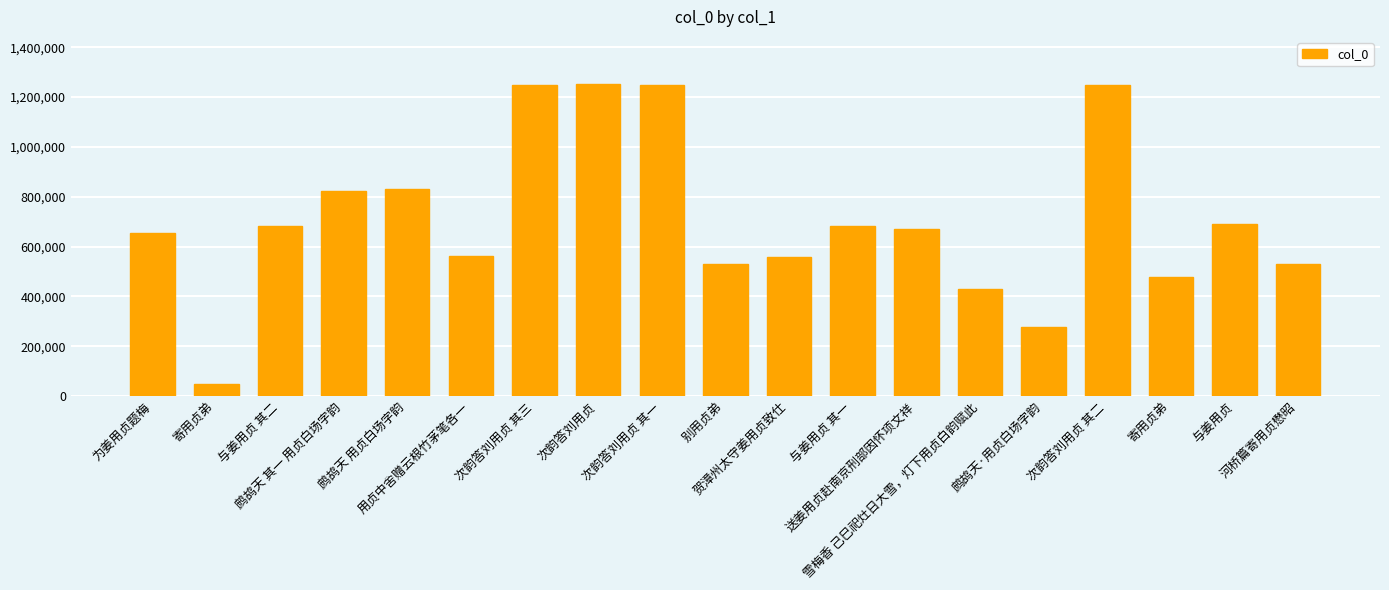

What is the difference between the maximum and second lowest values?

977927